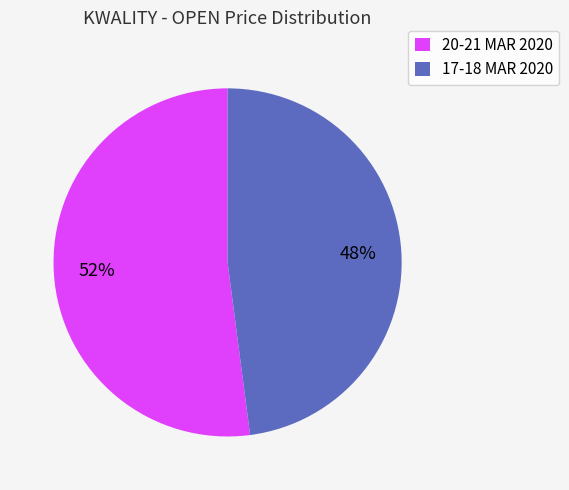

Which category accounts for the majority?

20-21 MAR 2020